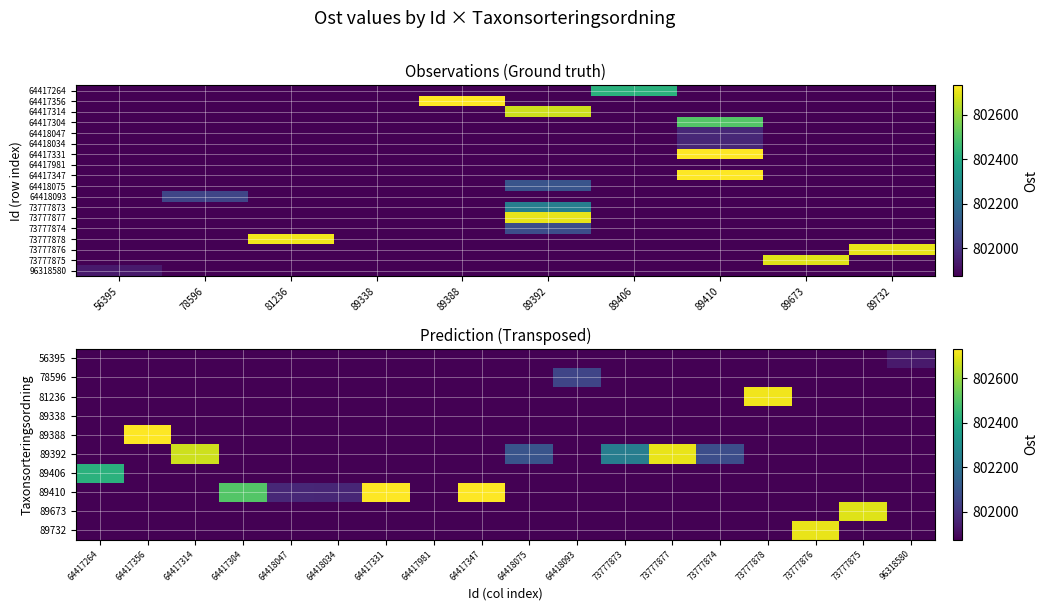

How many values in the 73777874 series exceed 802075?

1